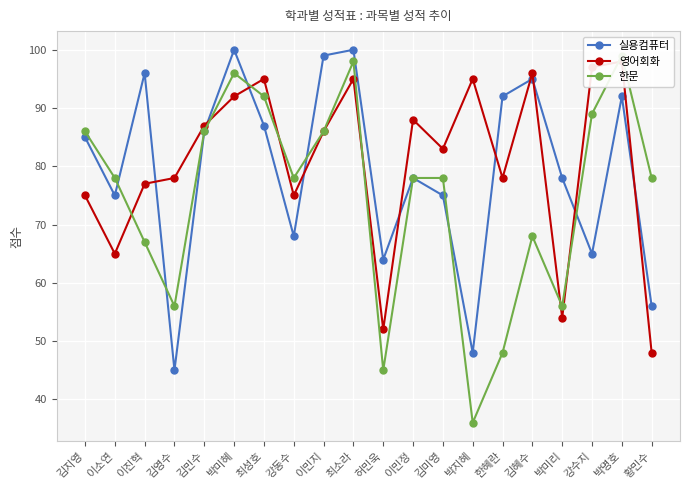

The 실용컴퓨터 series shows 22 at 강동수. True or false?

False